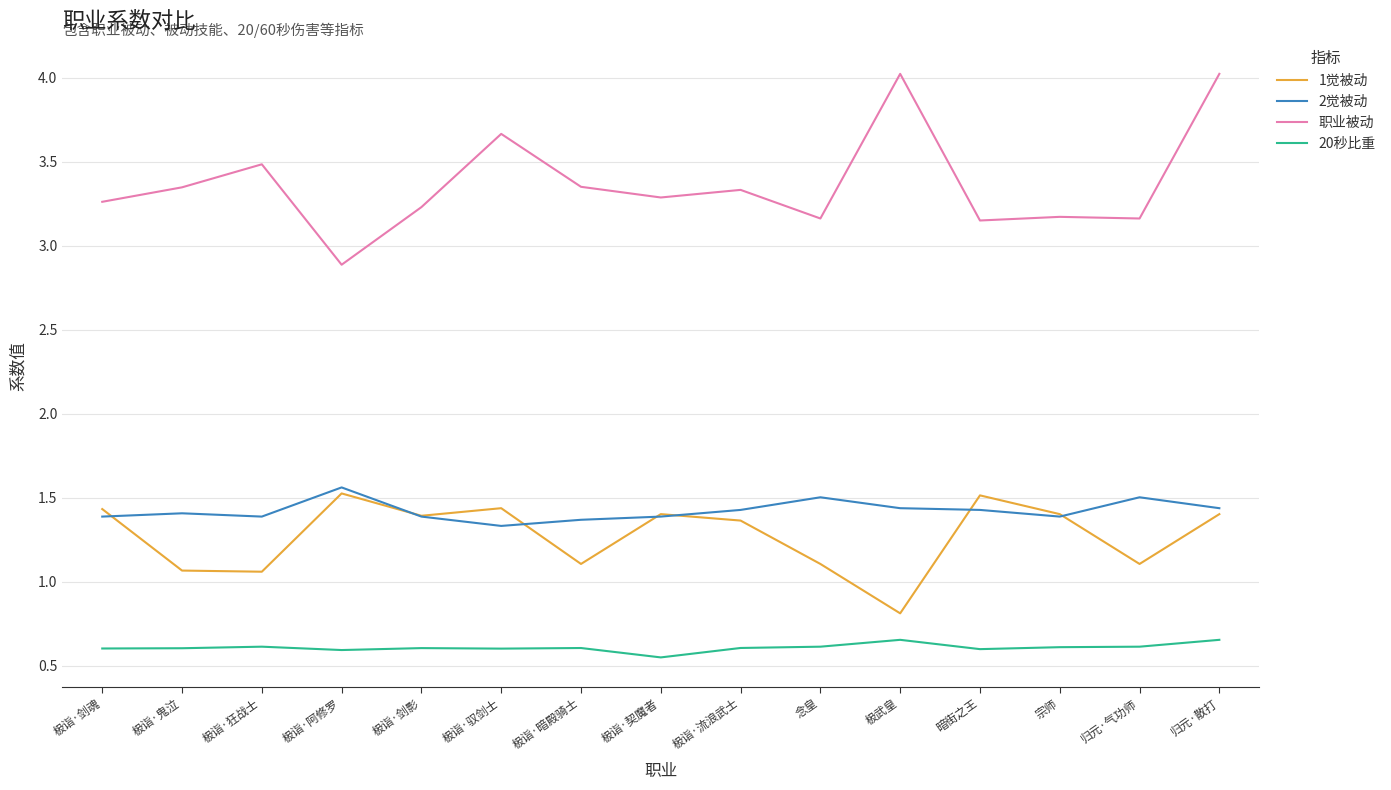

True or false: 2觉被动 has more than 0 interior local peaks.

True